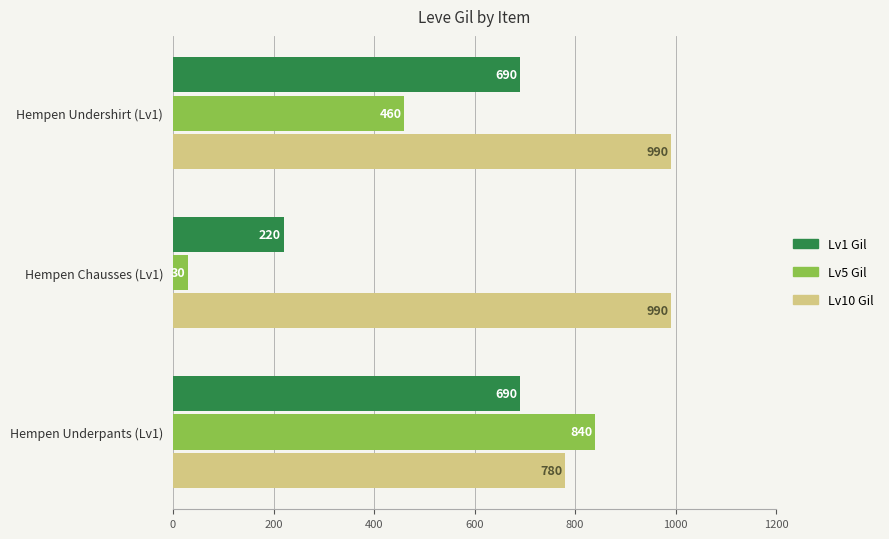

Count the number of data series in this chart.

3